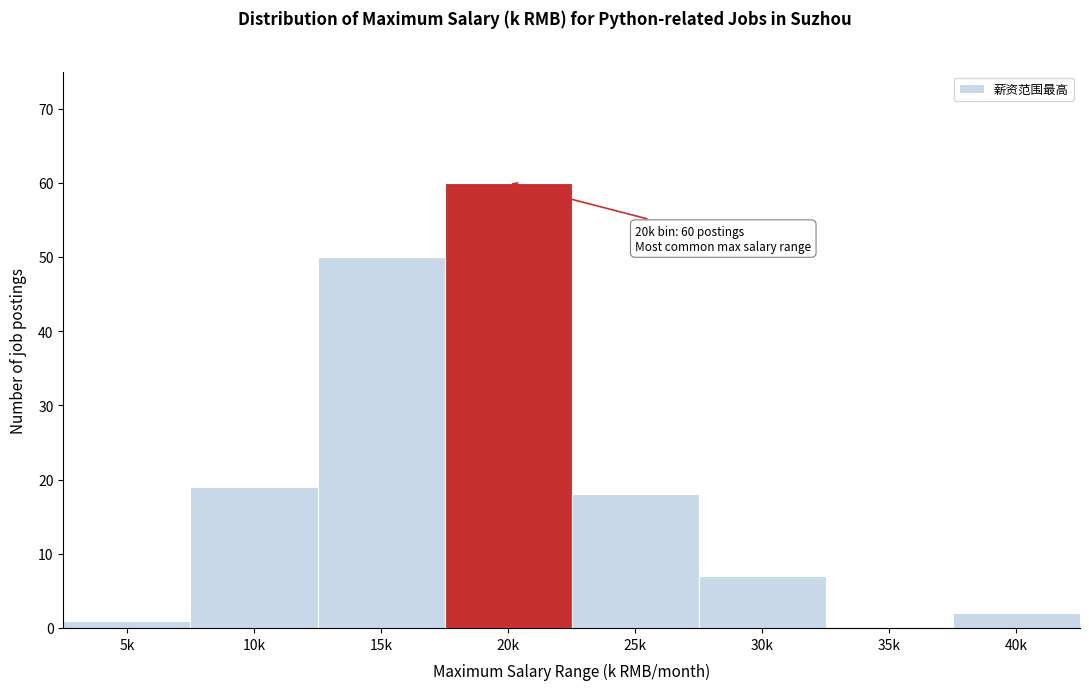

Reading left to right, transcribe all the data shown in this chart.

5k=1	10k=19	15k=50	20k=60	25k=18	30k=7	35k=0	40k=2